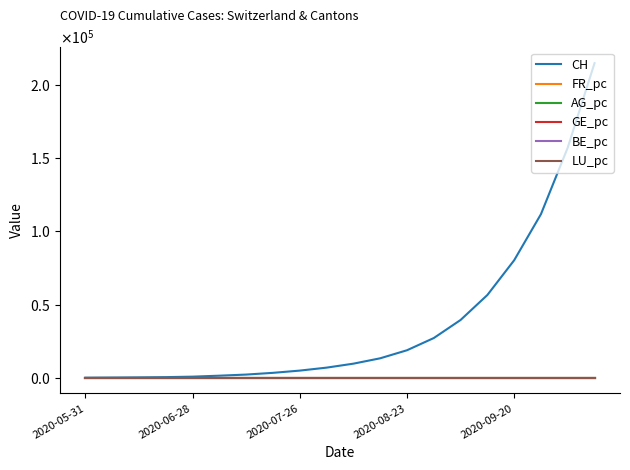

Is this an area chart (filled region under the line)?

No